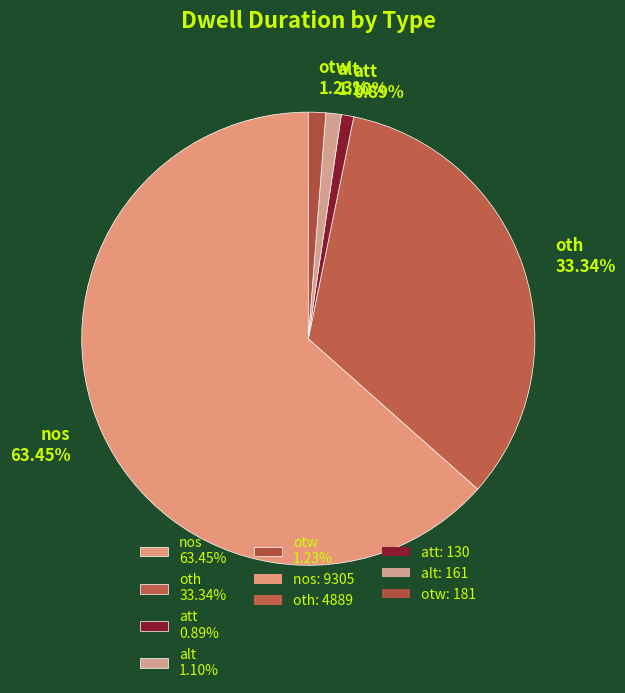

Does any single category account for the majority?

Yes